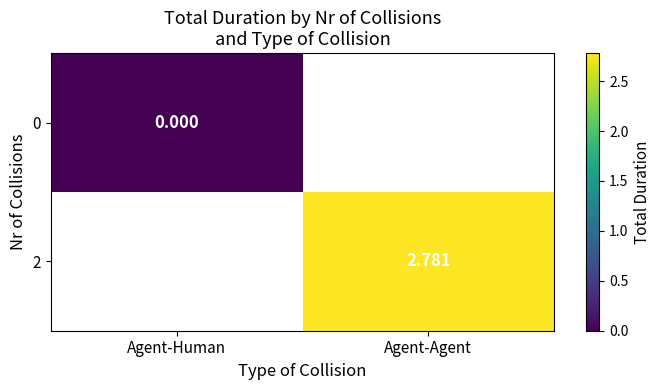

List the series in order of their peak value, highest first.

0, 2